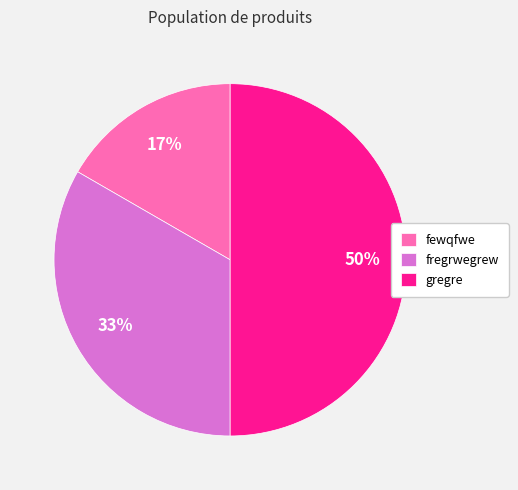

True or false: gregre accounts for 58% of the total.

False